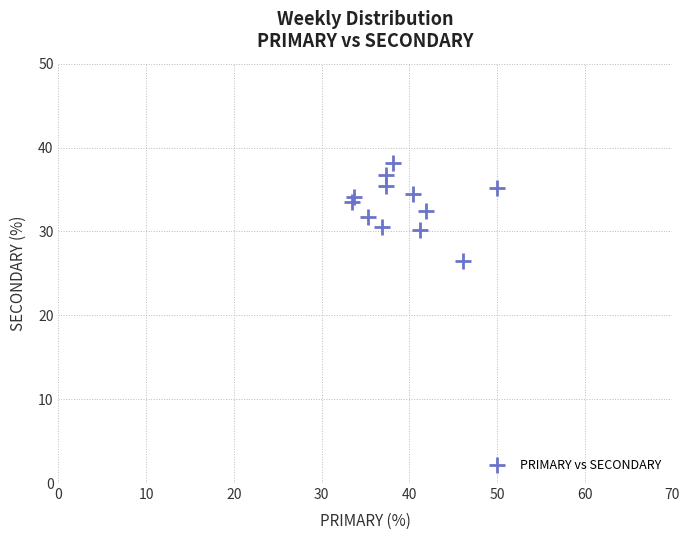

What is the range of Y values (max minus min)?

11.6